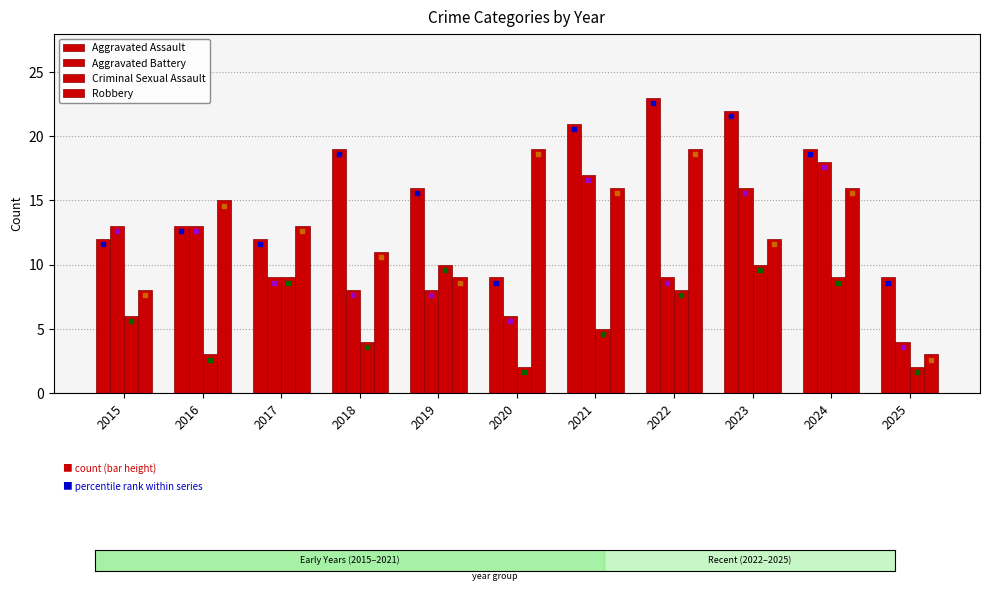

What is the total value across all series at 2020?

36